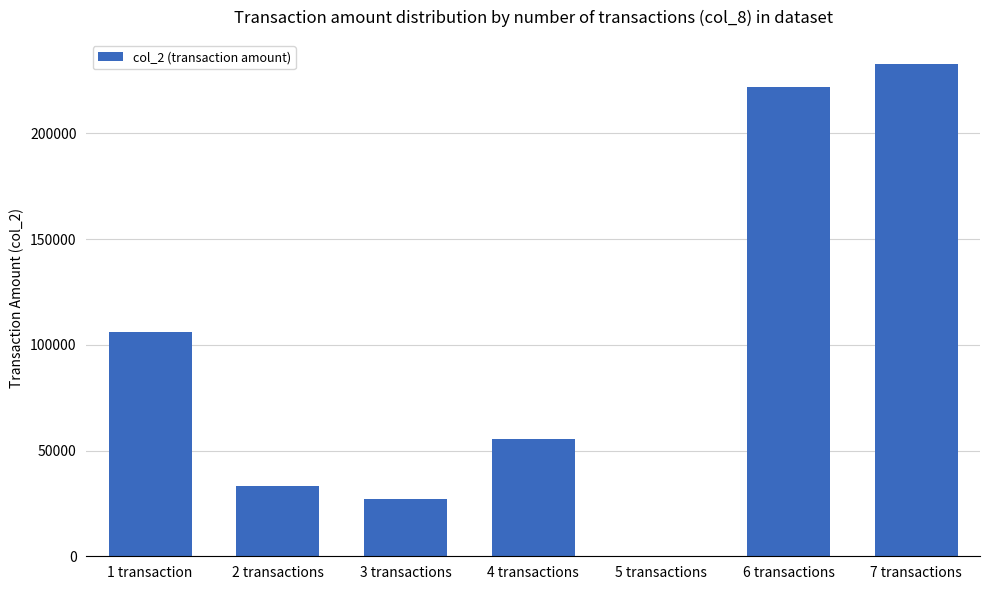

What is the change in value from 1 transaction to 3 transactions?

-78930